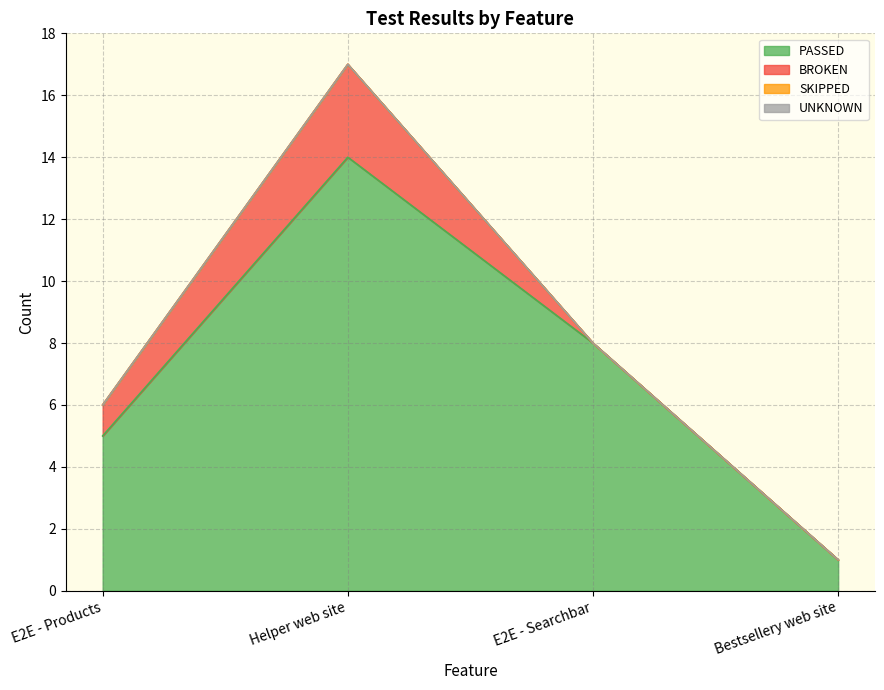

True or false: PASSED and SKIPPED intersect in this chart.

False